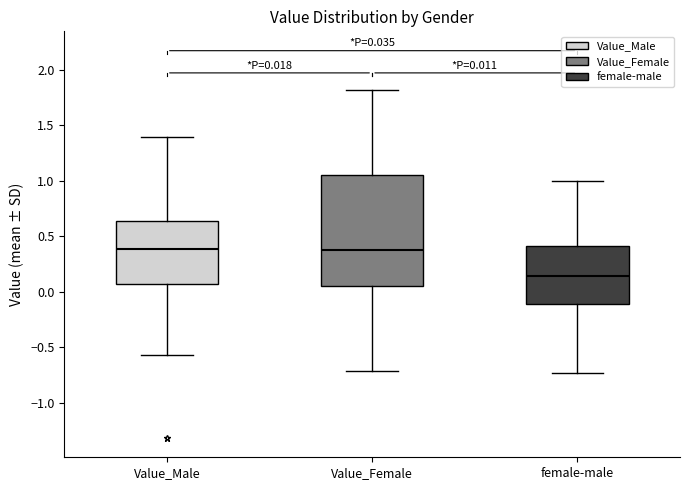

Which box has the lowest median line?

female-male